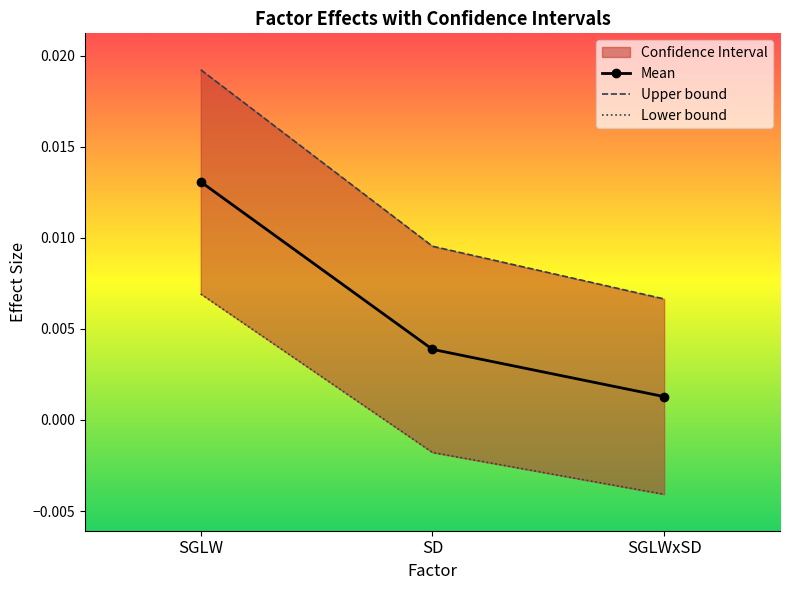

At how many categories does at least one series exceed 0?

3